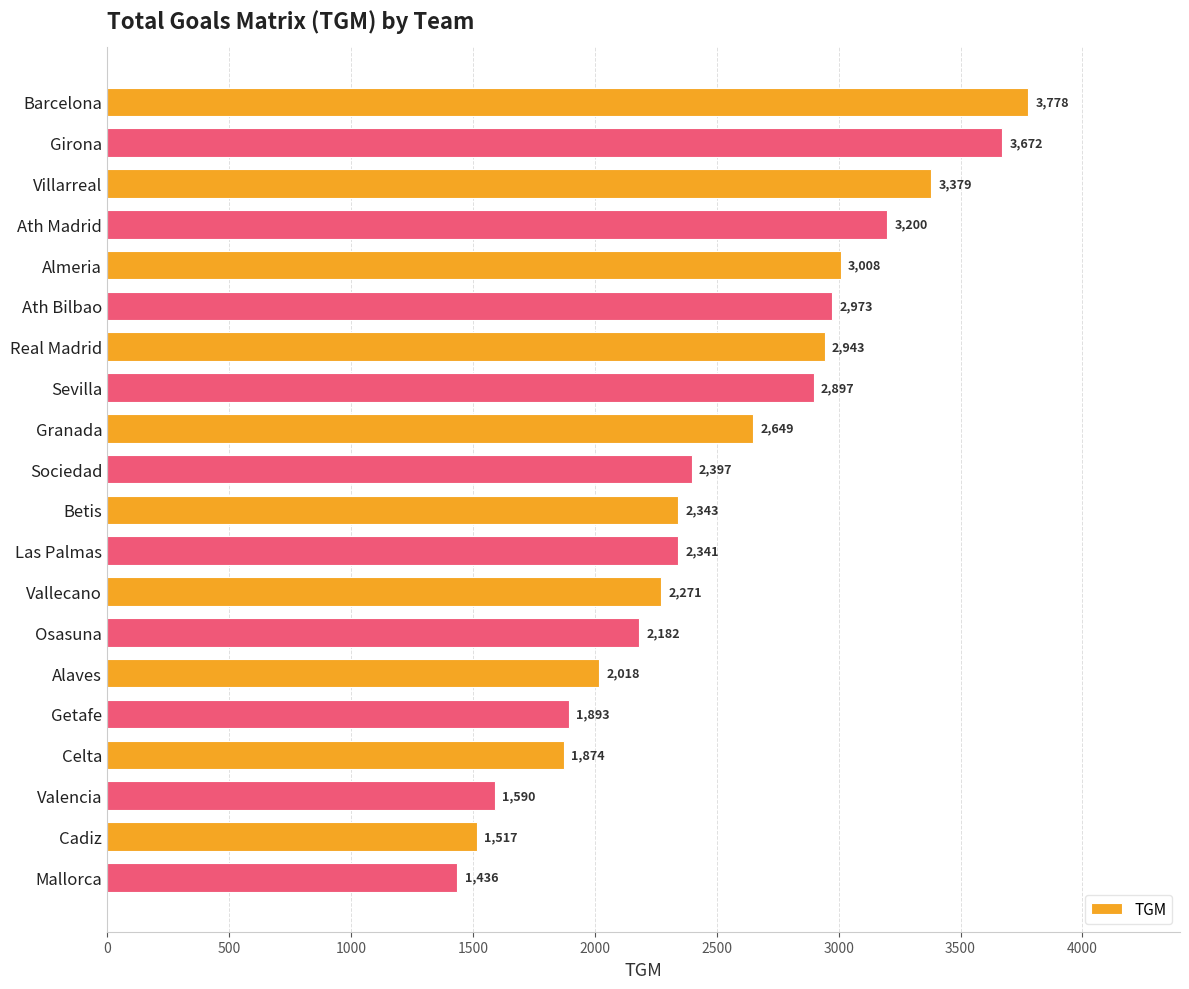

The value at Granada is 2649. True or false?

True